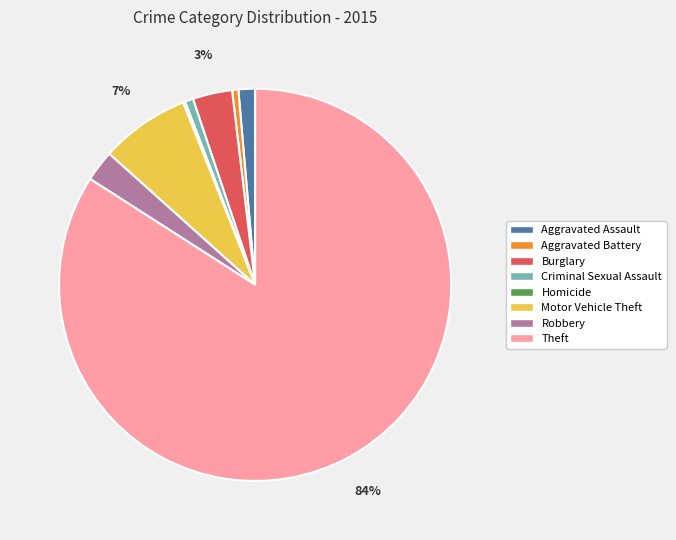

Which slice represents more than half of the pie?

Theft